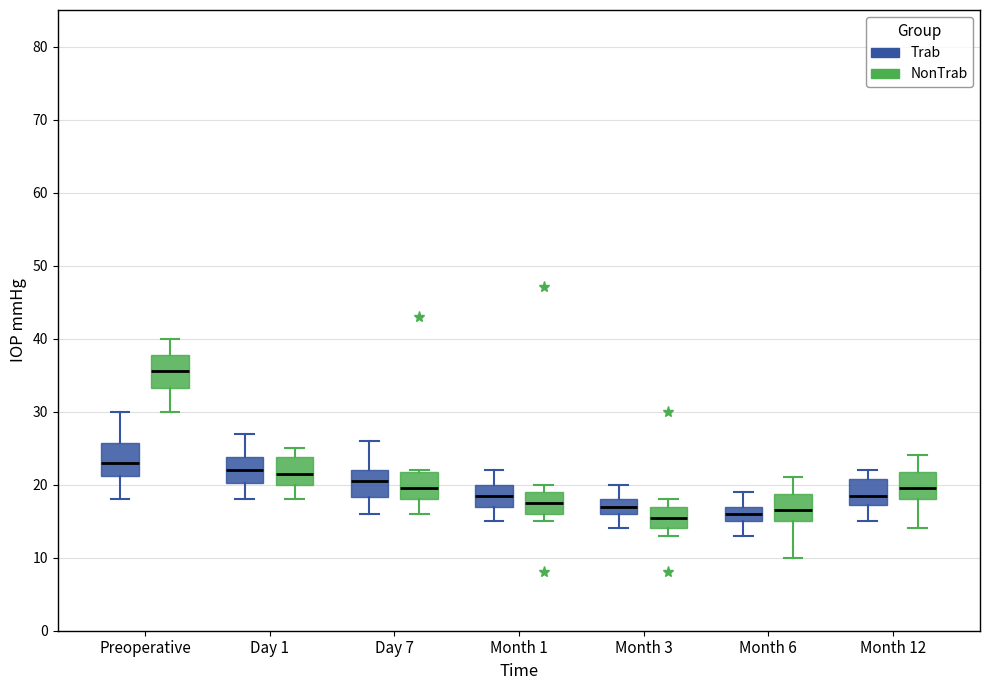

Reading left to right, read every box against the y-axis: the position of its median line, the range the box covers, and the ends of its whiskers. The values are not printed on the chart, so give them approximately, as read against the axis.

Preoperative (Trab): median 23, box 21 to 26, whiskers 18 to 30
Preoperative (NonTrab): median 36, box 33 to 38, whiskers 30 to 40
Day 1 (Trab): median 22, box 20 to 24, whiskers 18 to 27
Day 1 (NonTrab): median 22, box 20 to 24, whiskers 18 to 25
Day 7 (Trab): median 21, box 18 to 22, whiskers 16 to 26
Day 7 (NonTrab): median 20, box 18 to 22, whiskers 16 to 22
Month 1 (Trab): median 19, box 17 to 20, whiskers 15 to 22
Month 1 (NonTrab): median 18, box 16 to 19, whiskers 15 to 20
Month 3 (Trab): median 17, box 16 to 18, whiskers 14 to 20
Month 3 (NonTrab): median 16, box 14 to 17, whiskers 13 to 18
Month 6 (Trab): median 16, box 15 to 17, whiskers 13 to 19
Month 6 (NonTrab): median 17, box 15 to 19, whiskers 10 to 21
Month 12 (Trab): median 19, box 17 to 21, whiskers 15 to 22
Month 12 (NonTrab): median 20, box 18 to 22, whiskers 14 to 24